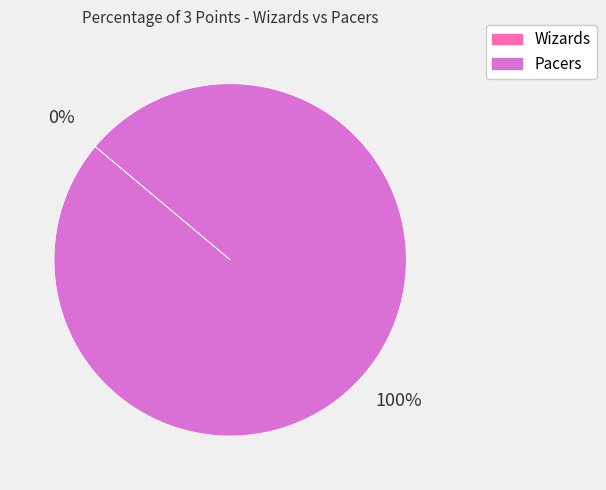

Does any single category account for the majority?

Yes